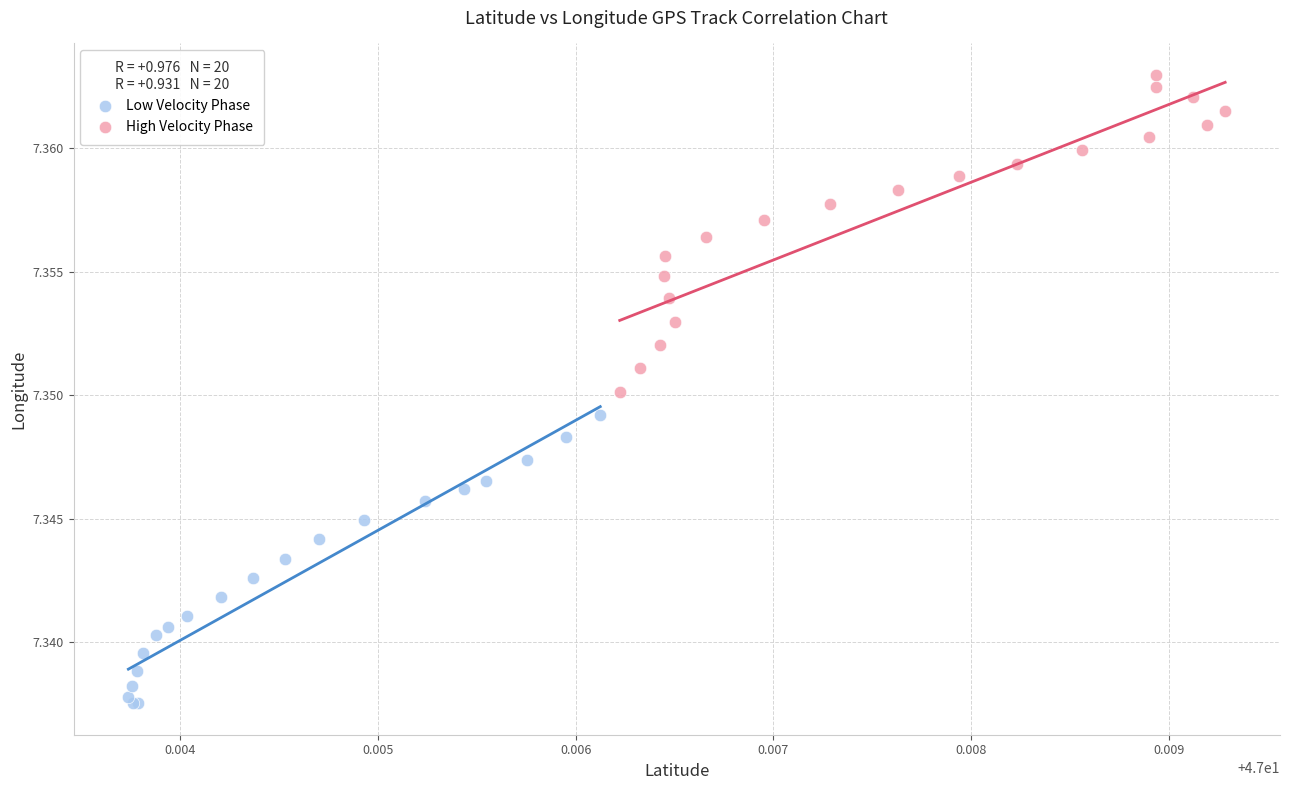

Which series contains the lowest Y value?

Low Velocity Phase